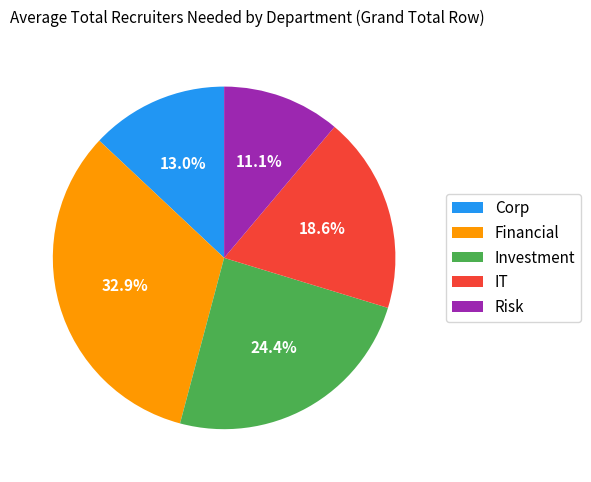

To the nearest percent, what is the average slice percentage?

20%